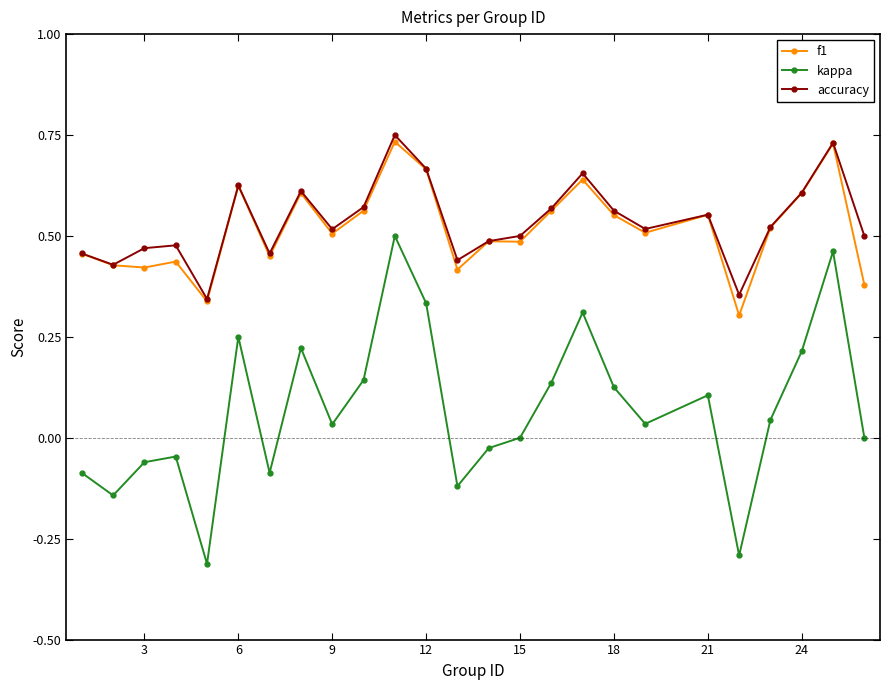

Which series has the widest spread of values?

kappa